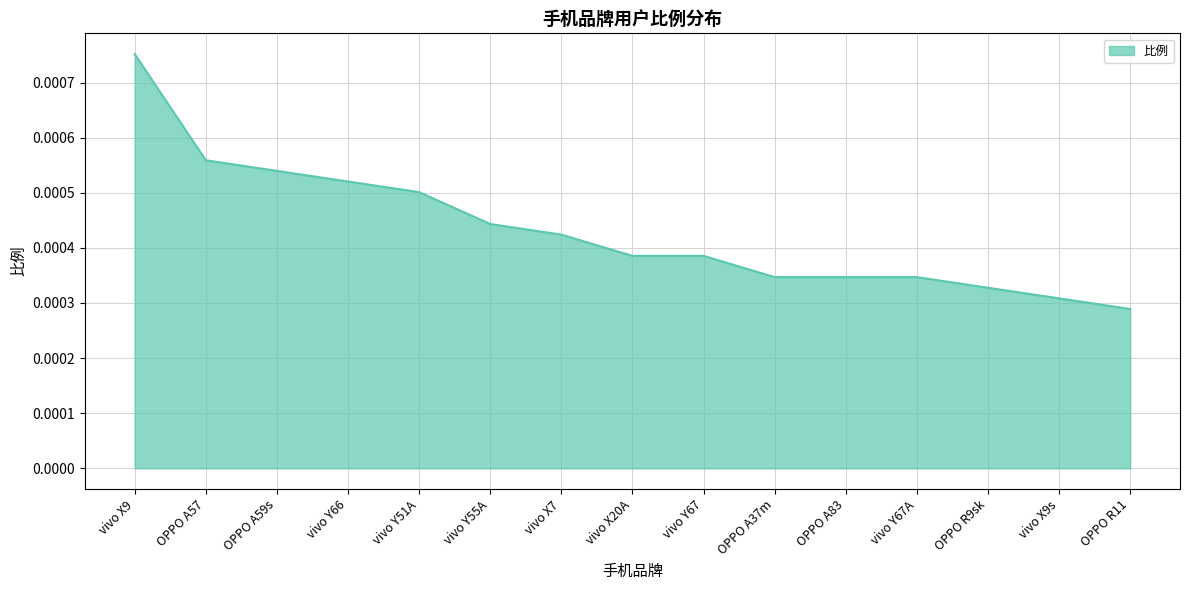

Count the number of data series in this chart.

1